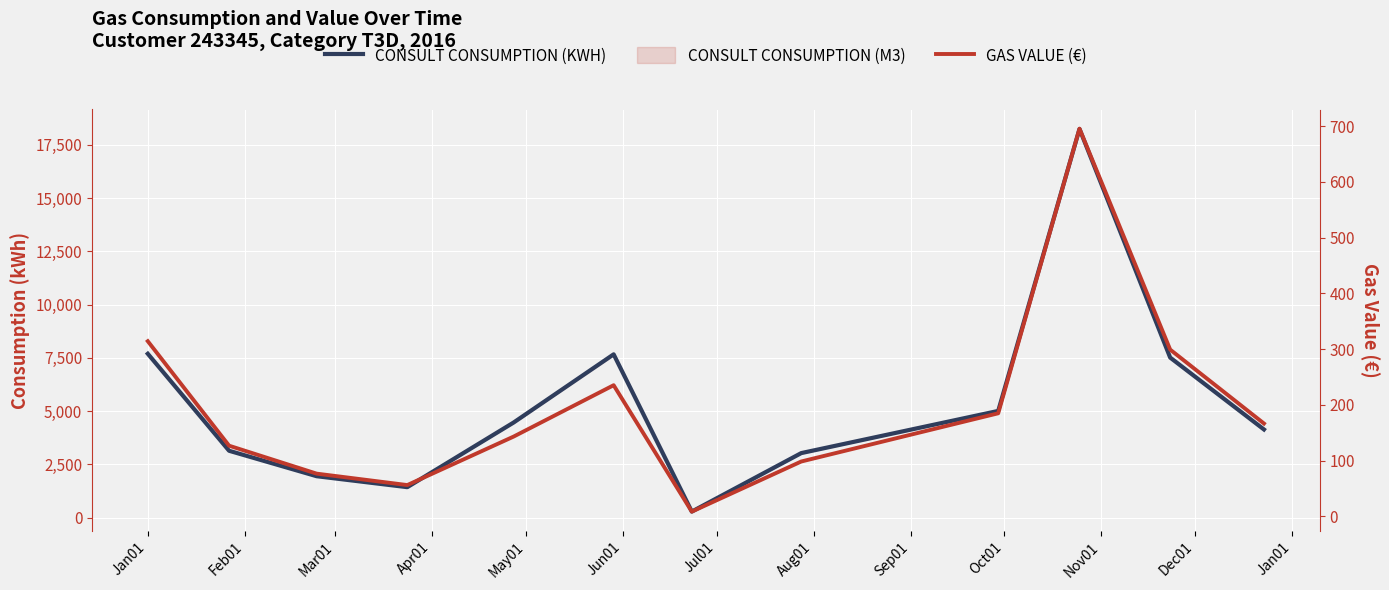

Count the number of data series in this chart.

2